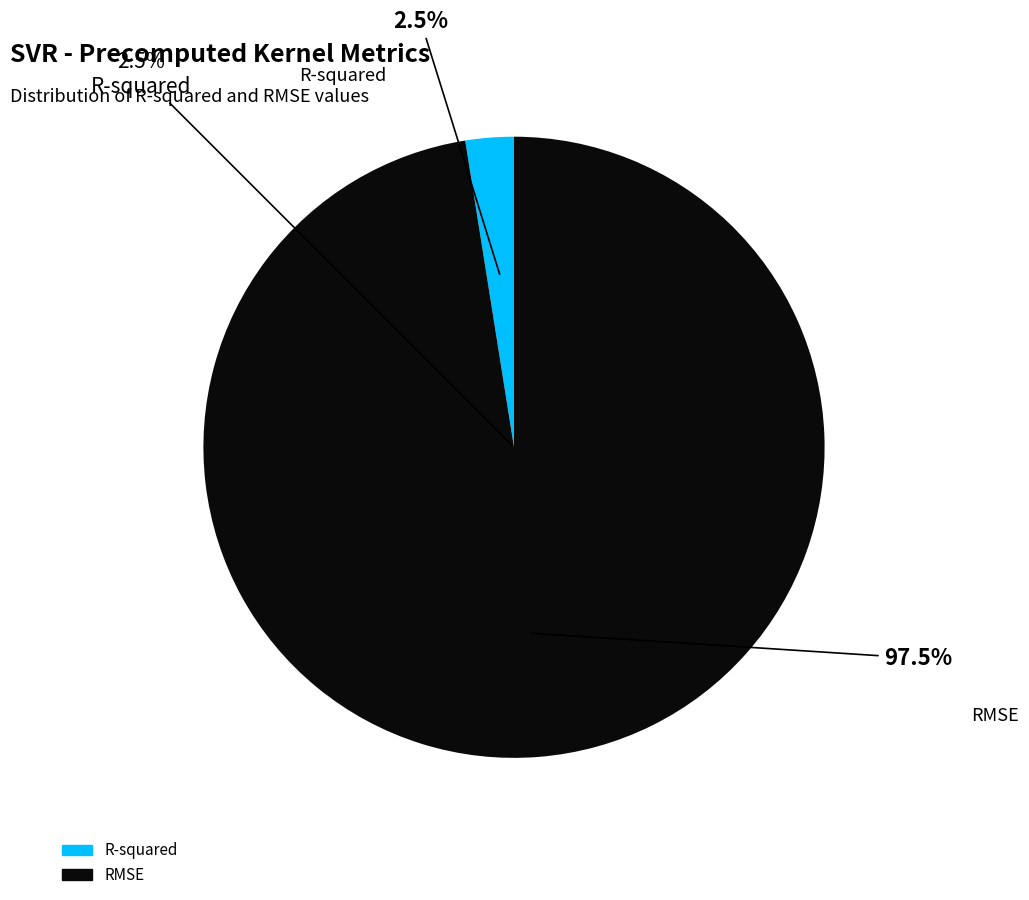

How many segments does this pie chart have?

2